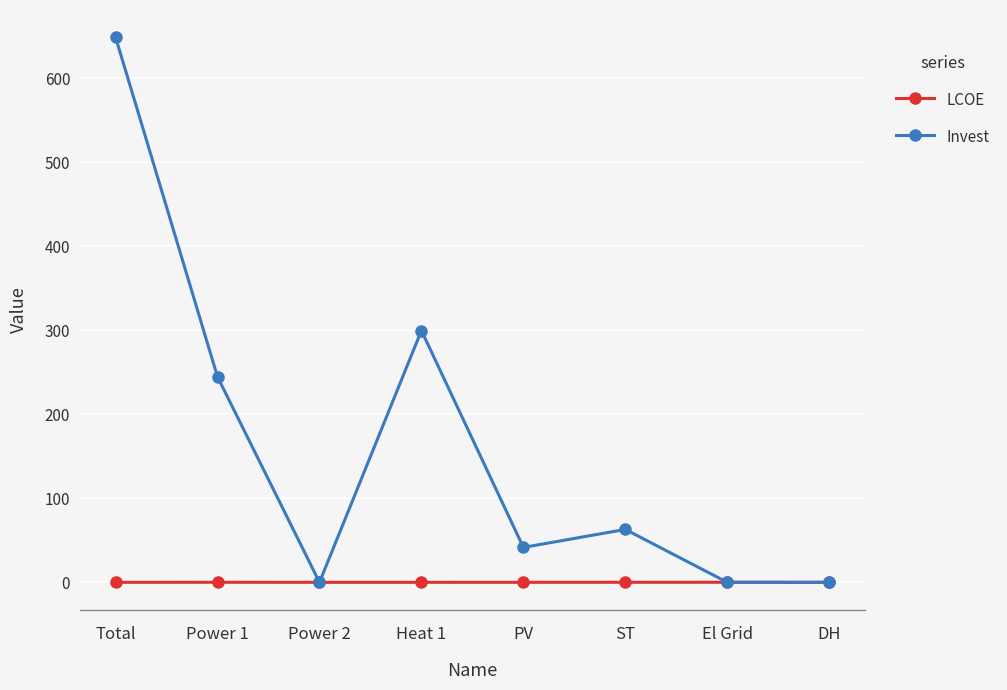

What position from the right is Heat 1?

5